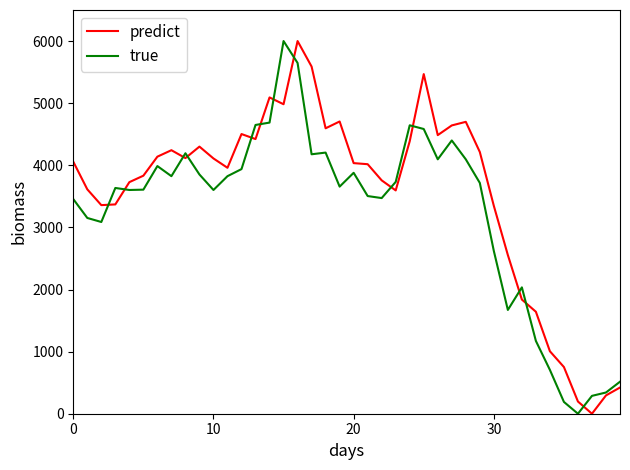

What is the difference between the maximum and second lowest values in the true series?

5810.1